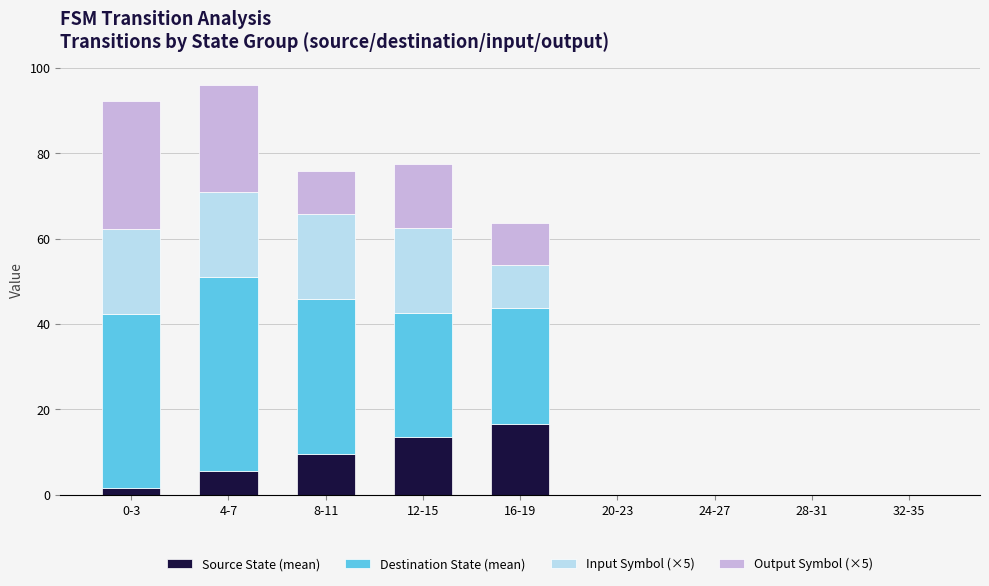

What is the total value across all series at 12-15?

77.5